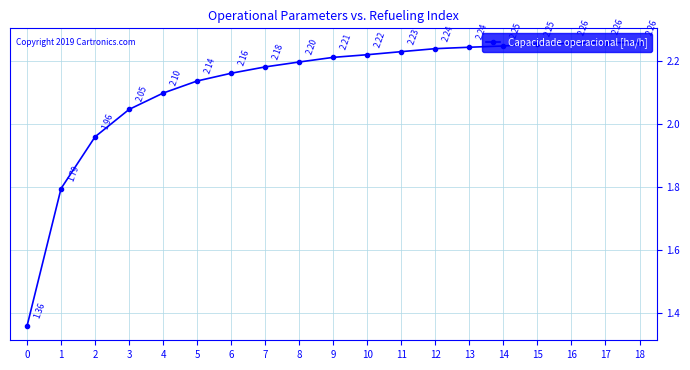

What is the average value?

2.1